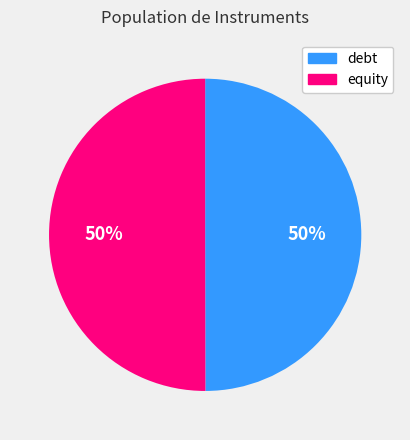

Approximately how many times larger is the value at debt compared to equity?

1.0